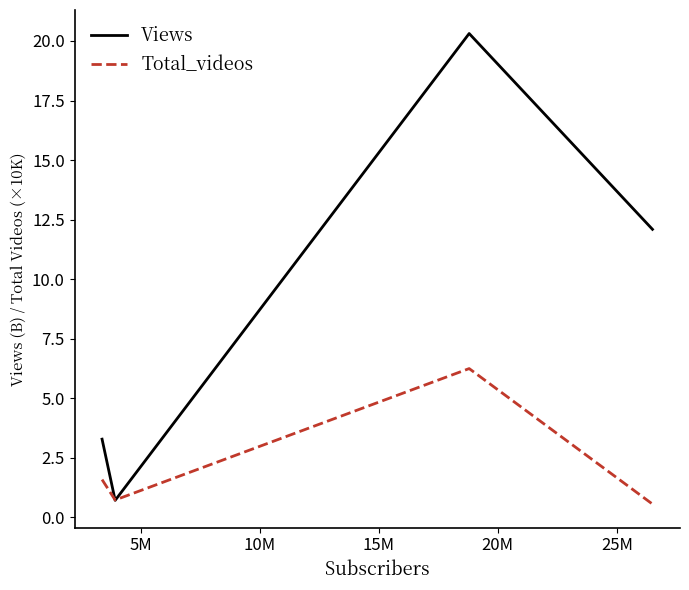

Which series has the largest total across all categories?

Views